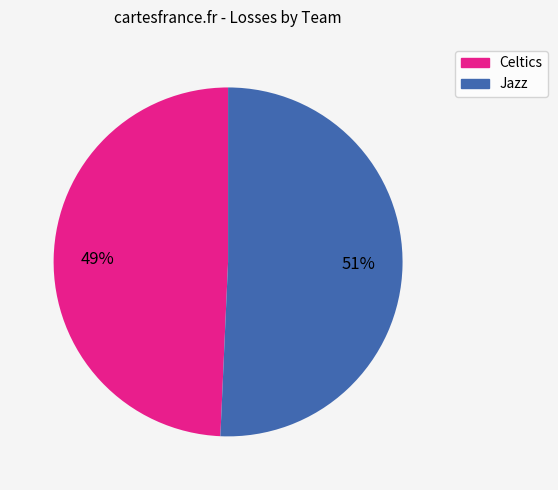

How many segments does this pie chart have?

2